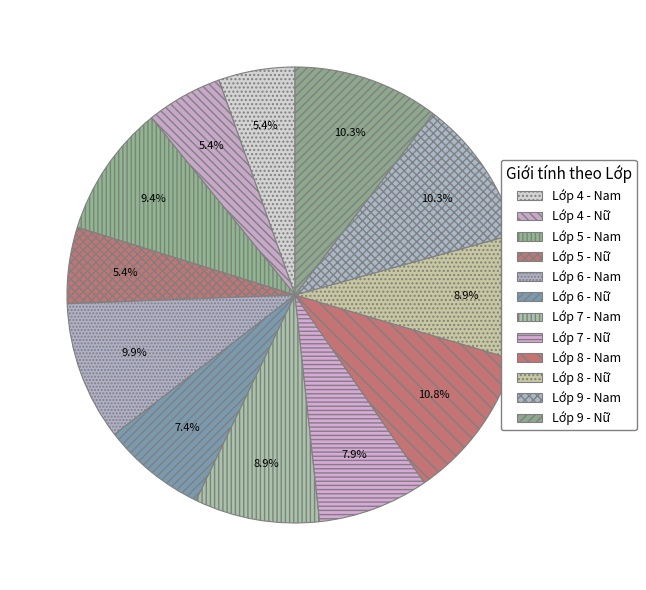

To the nearest percent, what is the difference between the largest and smallest slice percentages?

5%